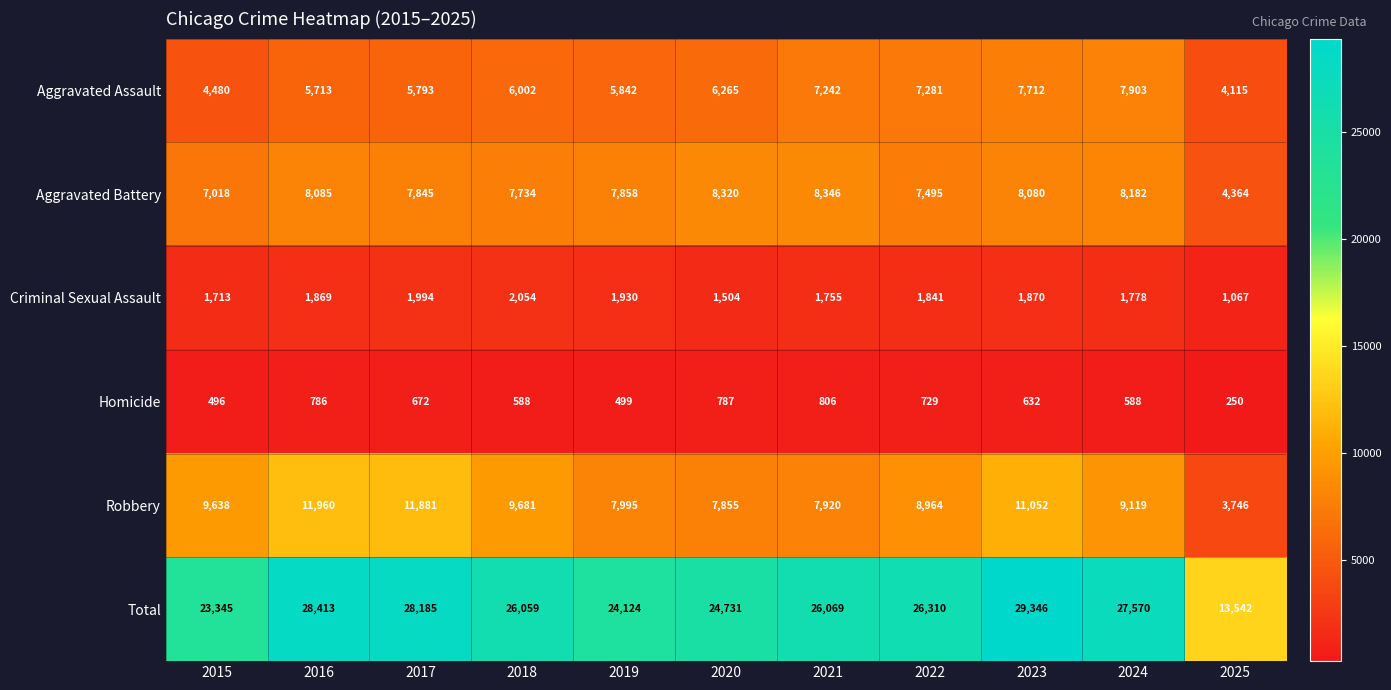

Is it true that Aggravated Battery equals 7845 at 2017?

True